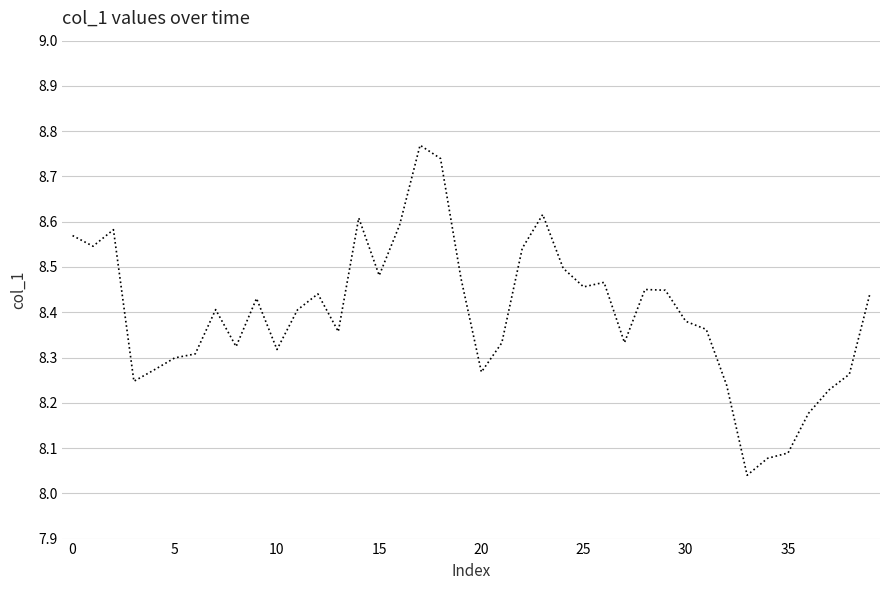

What is the difference between the maximum and minimum values?

0.7